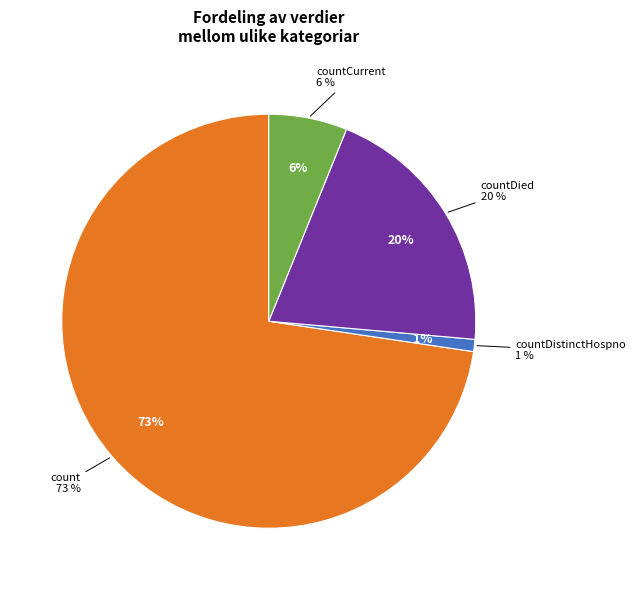

Do count and countDied together represent more than half of the pie?

Yes